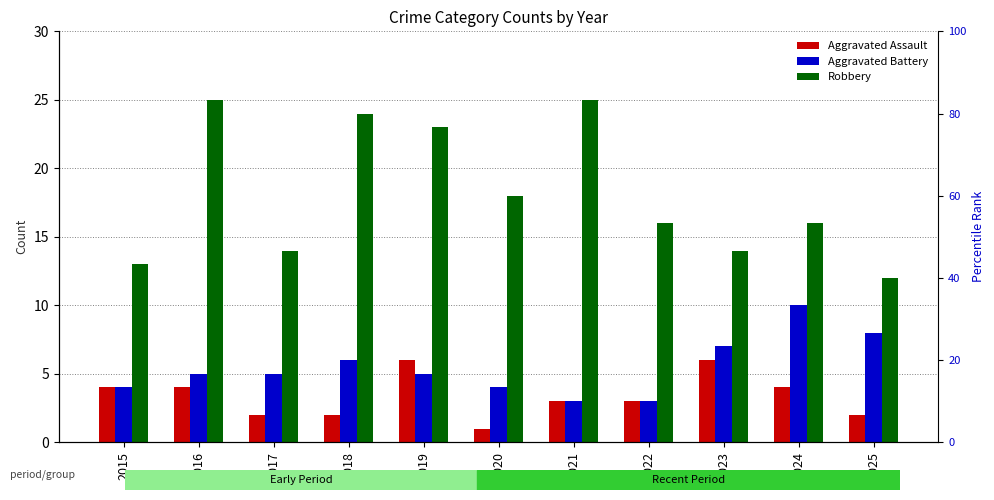

What is the total value across all series at 2022?

22